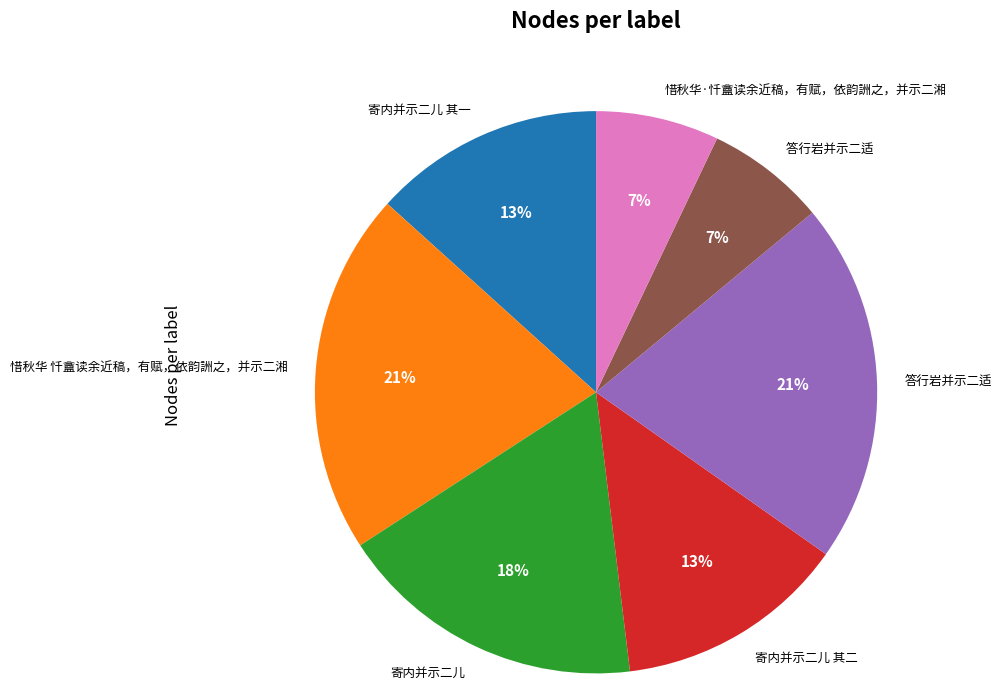

Is there any slice that represents more than half of the pie?

No